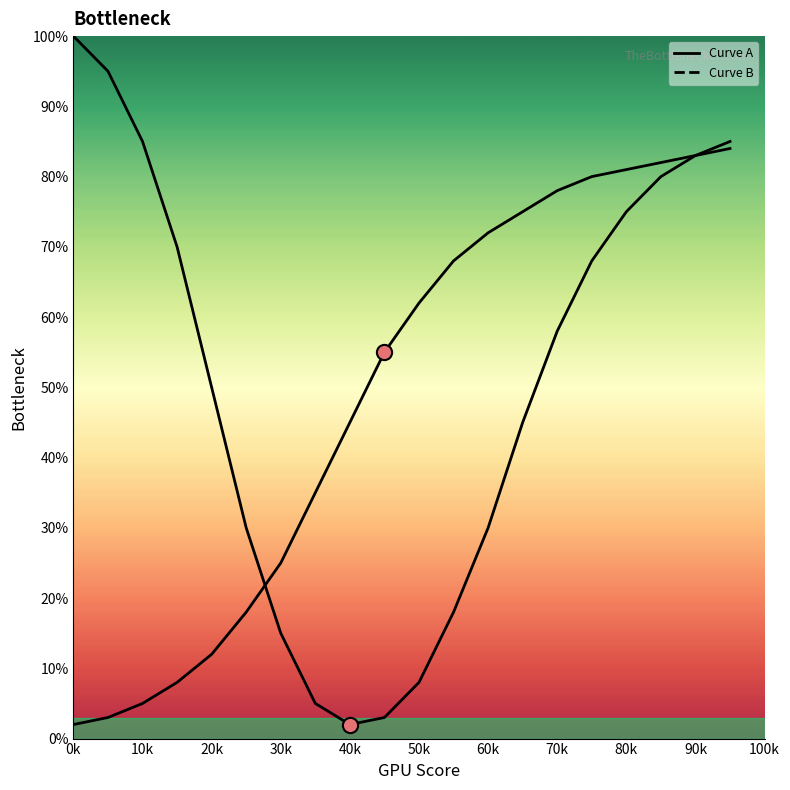

Which series has the largest Y range (max minus min)?

Curve A